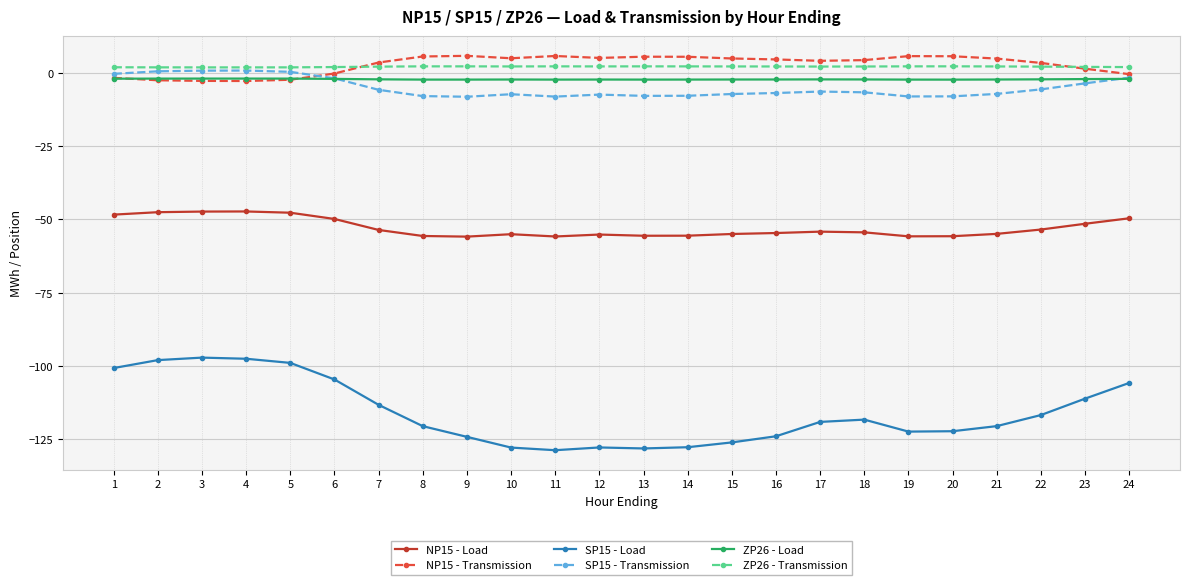

What is the sum of all SP15 - Load values?

-2781.4